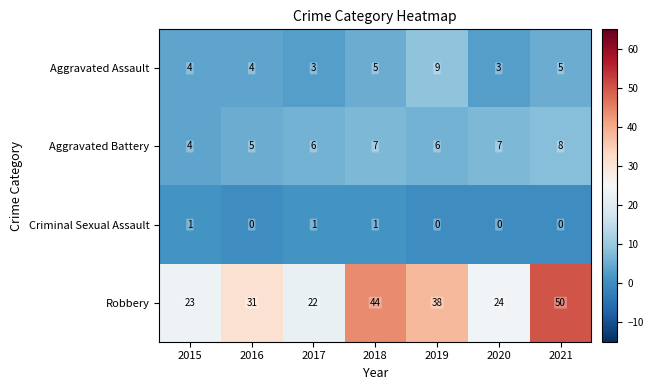

Which series has the widest spread of values?

Robbery